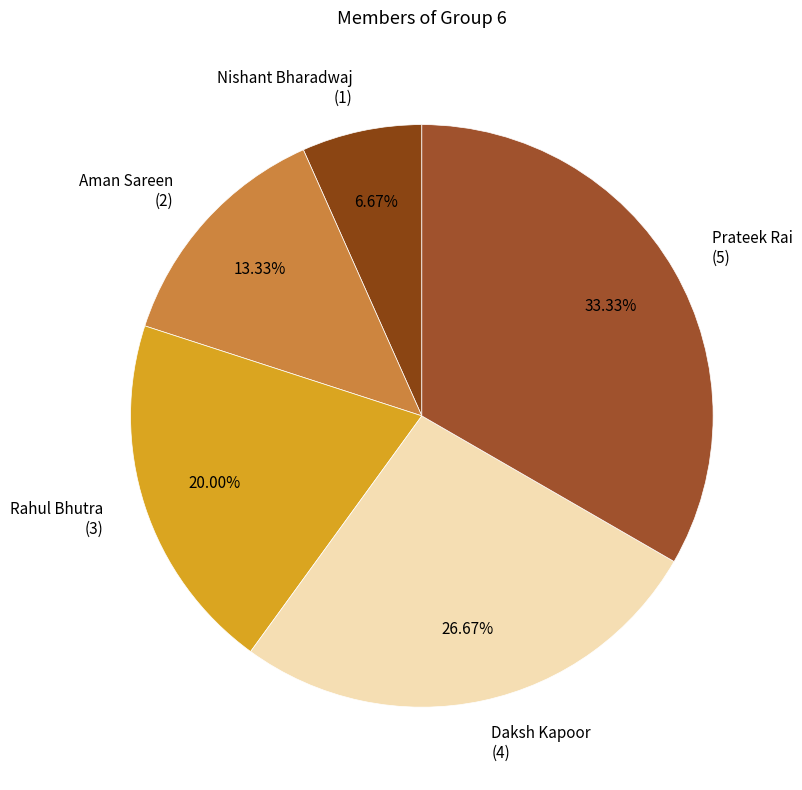

What is the largest slice in the pie chart?

Prateek Rai